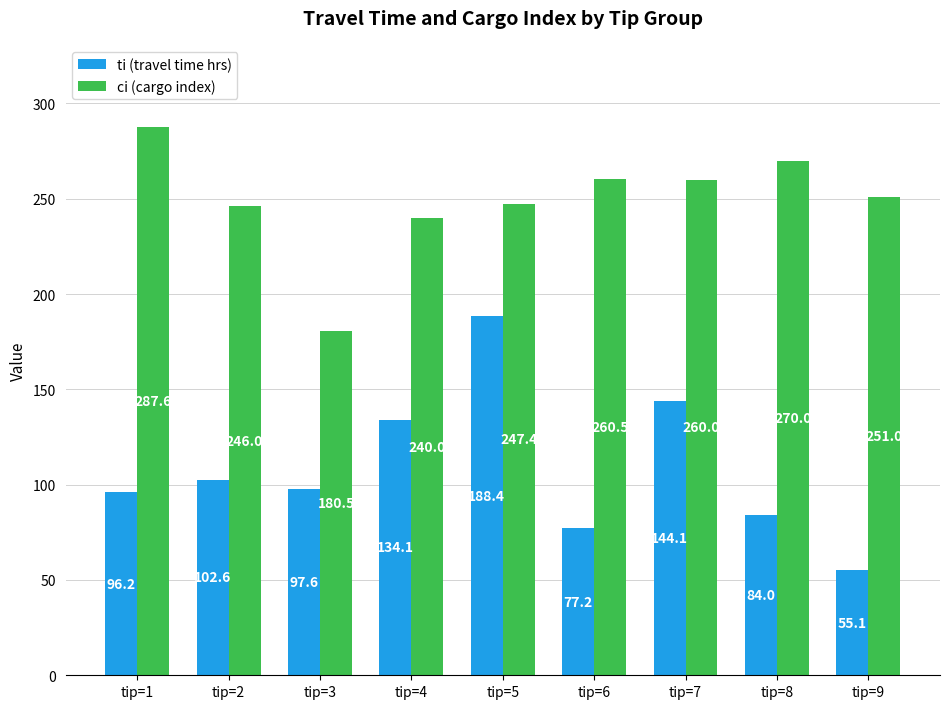

True or false: ci (cargo index) has a value of 260.0 at tip=7.

True